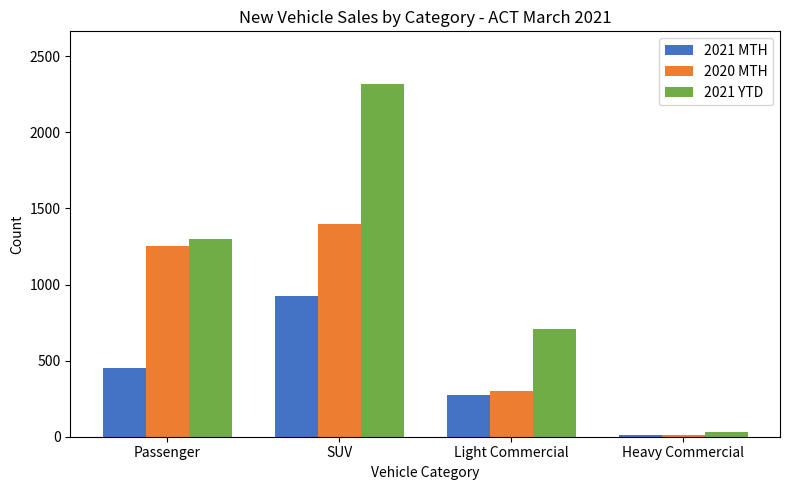

List the labels in order of 2021 MTH value, largest first.

SUV, Passenger, Light Commercial, Heavy Commercial